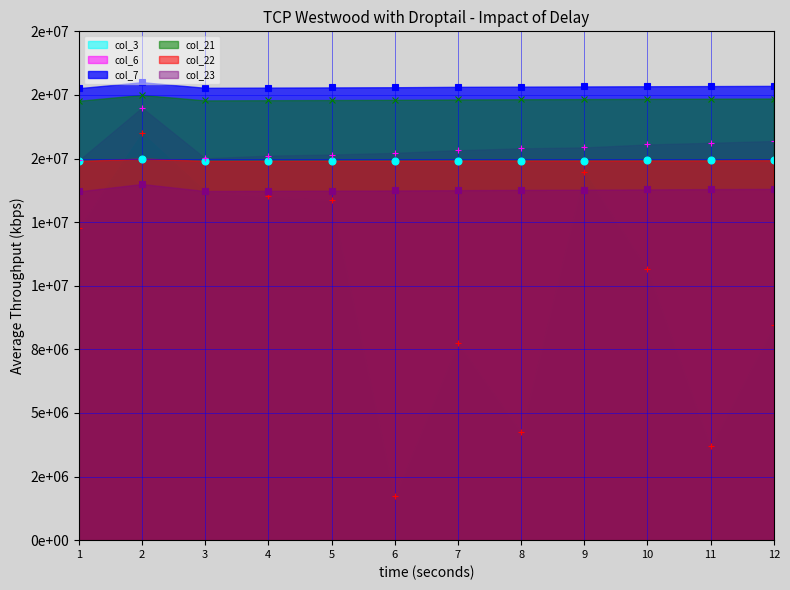

Between 8 and 9, which series saw the biggest shift?

col_3